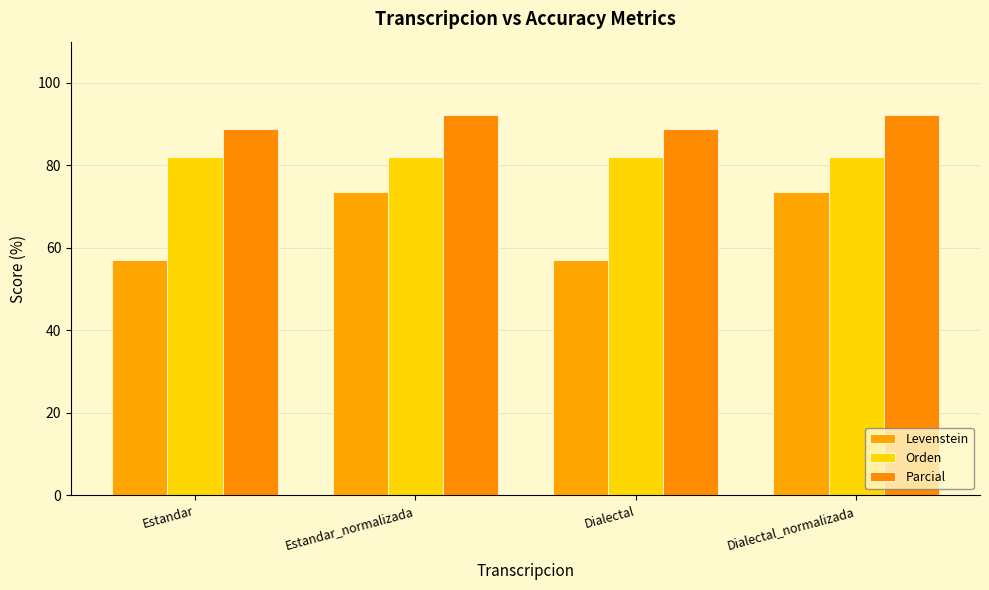

What is the difference between the maximum and minimum values in the Parcial series?

3.4